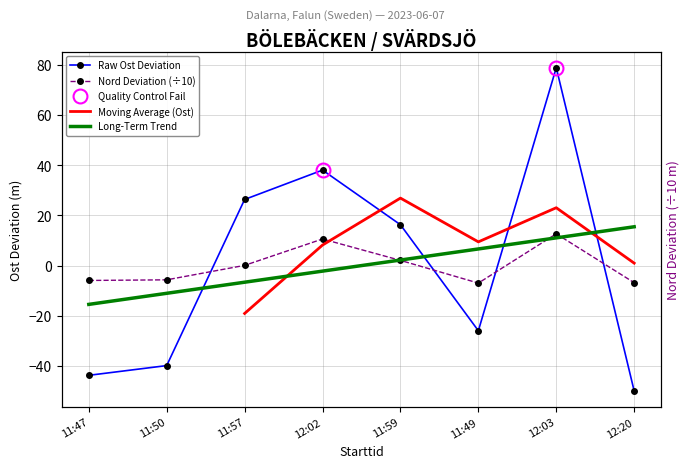

How many interior local peaks does the Nord series have?

2